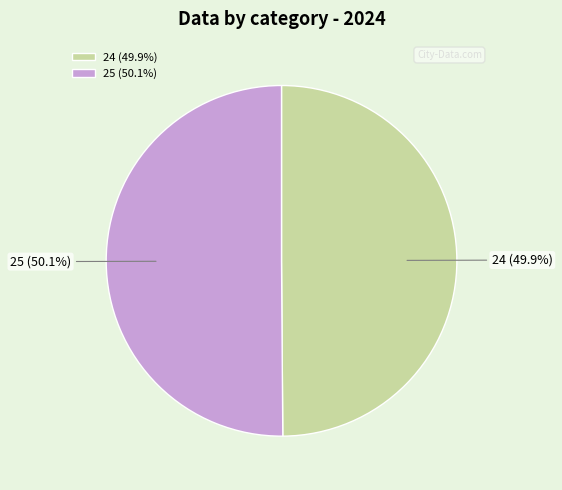

What is the ratio of the value at 24 (49.9%) to the value at 25 (50.1%)?

1.0